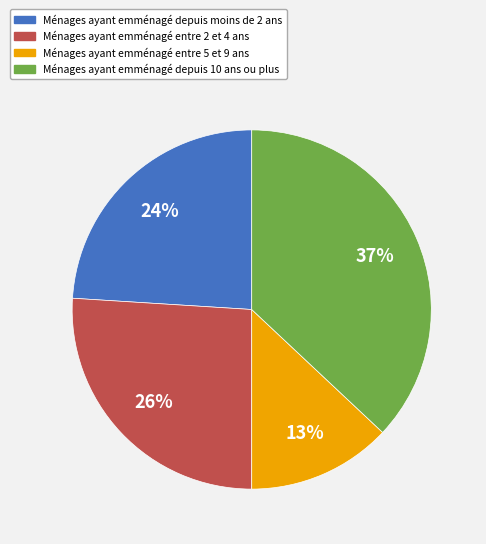

To the nearest percent, what is the average slice percentage?

25%